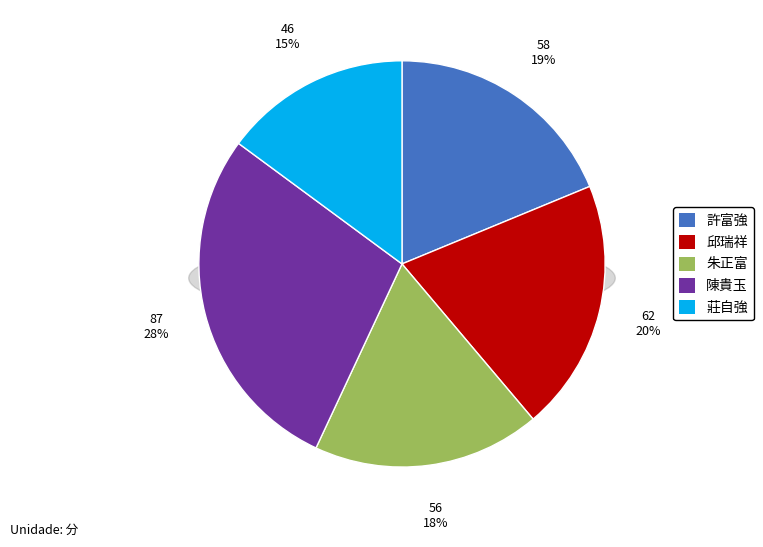

To the nearest percent, what is the combined percentage of 莊自強 and 朱正富?

33%